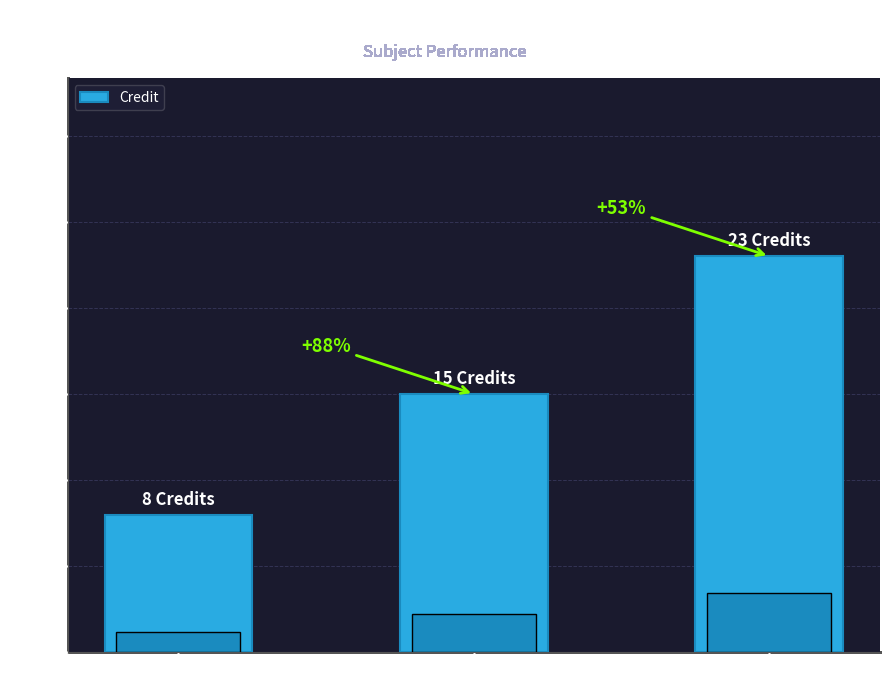

Are the bars horizontal?

No